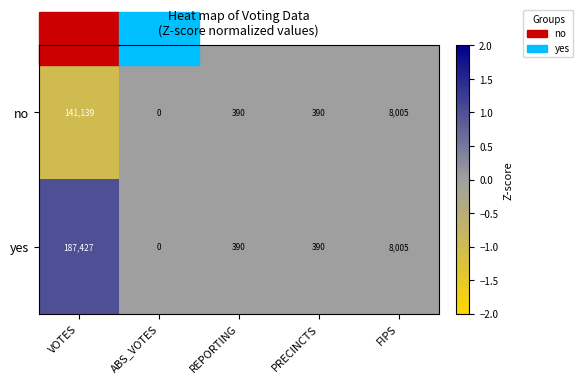

List the series in order of their overall mean, highest first.

yes, no